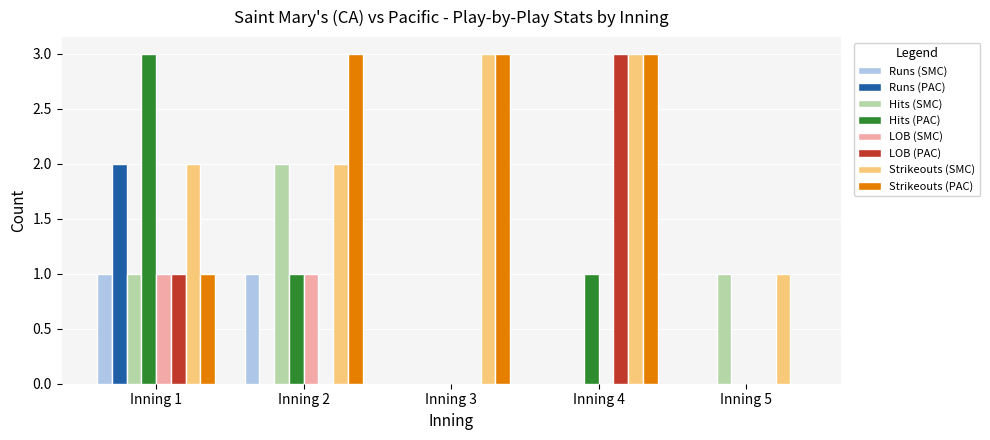

What is the sum of all Strikeouts (PAC) values?

10